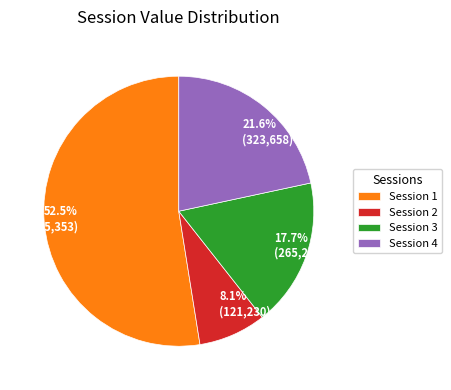

Does any single category account for the majority?

Yes